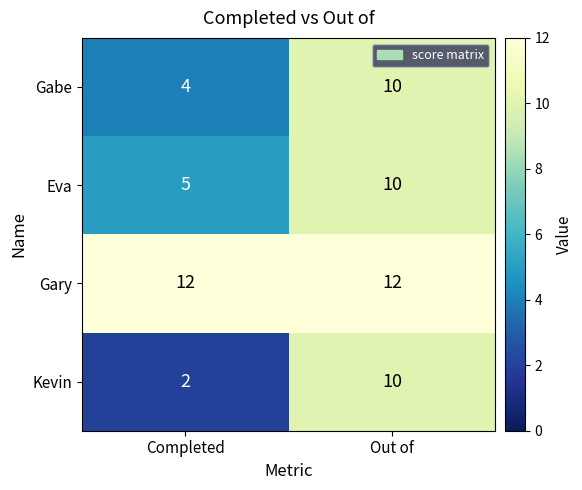

What is the average value of the Eva series?

8